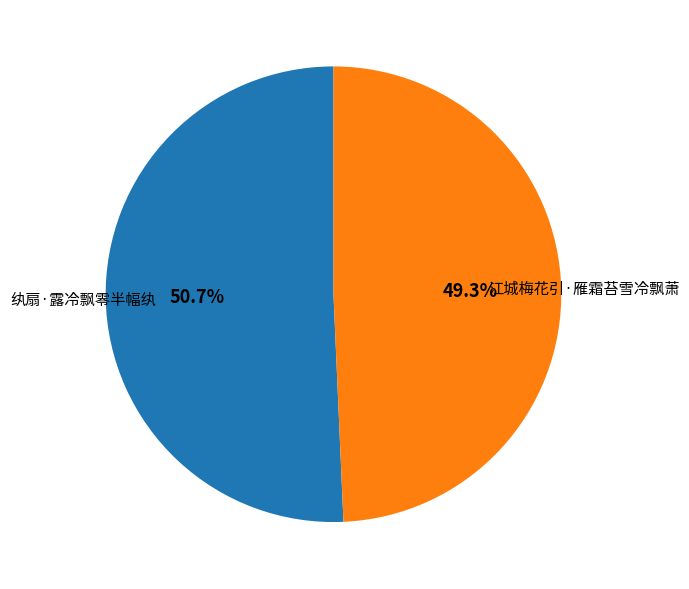

Which has a higher value, 江城梅花引·雁霜苔雪冷飘萧 or 纨扇·露冷飘零半幅纨?

纨扇·露冷飘零半幅纨